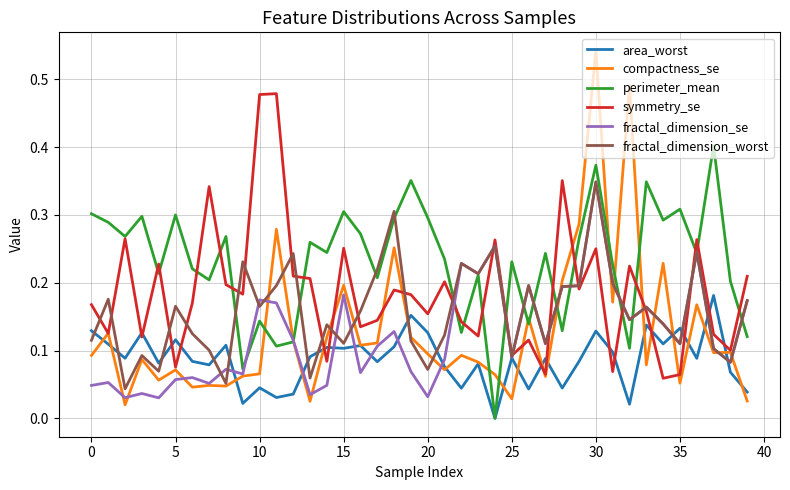

Count the number of data series in this chart.

6